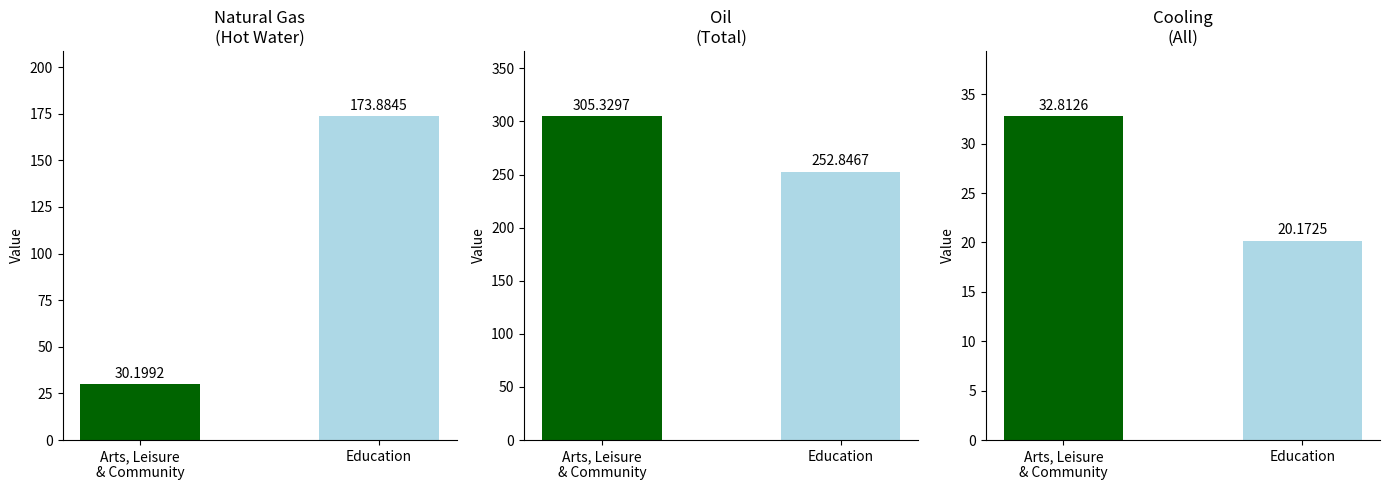

What position from the right is Education?

1